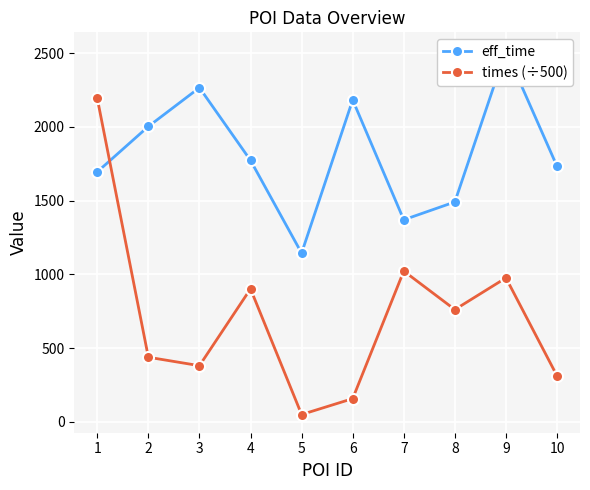

At which category does eff_time reach its first local valley?

5